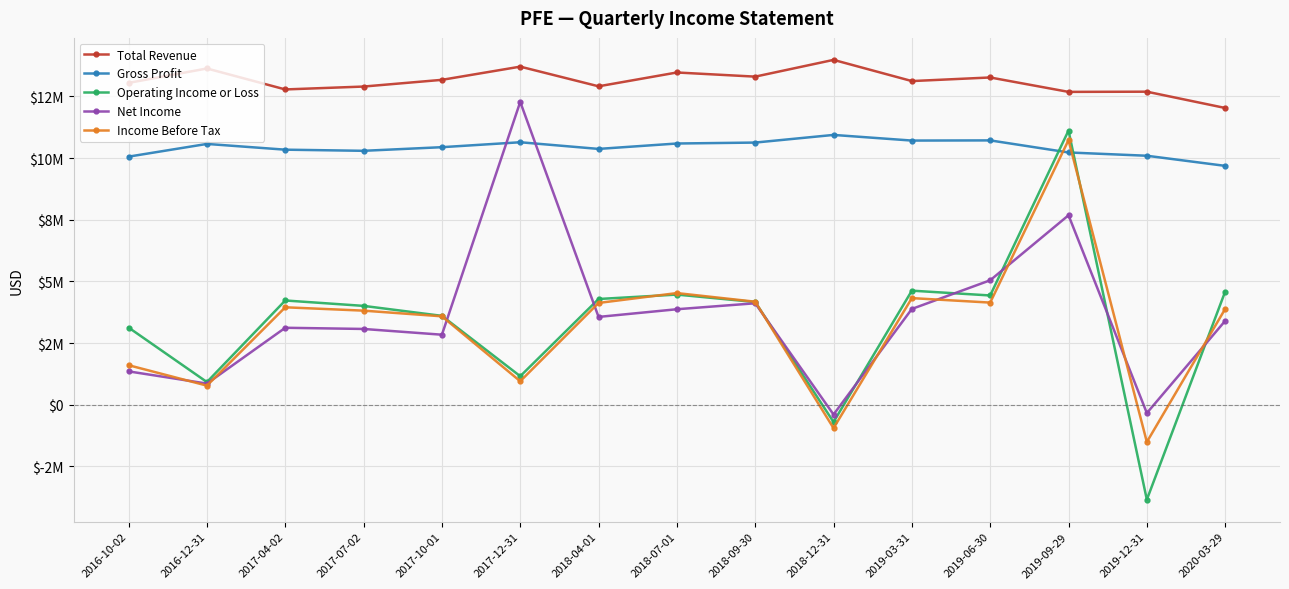

Reading left to right, transcribe all the data shown in this chart.

Total Revenue: 13045000	13628000	12779000	12896000	13168000	13703000	12906000	13466000	13298000	13977000	13118000	13264000	12680000	12688000	12028000
Gross Profit: 10056000	10571000	10338000	10292000	10439000	10639000	10369000	10588000	10626000	10936000	10707000	10714000	10225000	10092000	9682000
Operating Income or Loss: 3129000	921000	4227000	4008000	3604000	1158000	4287000	4466000	4164000	-698000	4625000	4430000	11113000	-3844000	4588000
Net Income: 1354000	859000	3121000	3073000	2840000	12274000	3561000	3872000	4114000	-394000	3884000	5046000	7680000	-335000	3401000
Income Before Tax: 1604000	776000	3951000	3815000	3585000	954000	4127000	4527000	4177000	-946000	4323000	4141000	10727000	-1508000	3885000